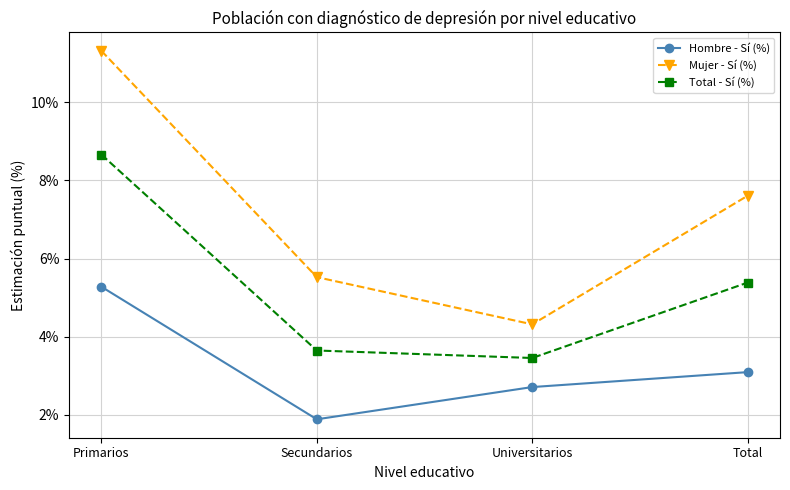

What is the label of the 3rd point from the left?

Universitarios